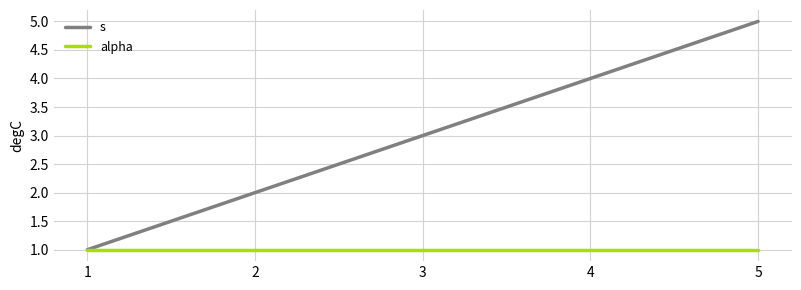

At which category is the sum across all series the highest?

5